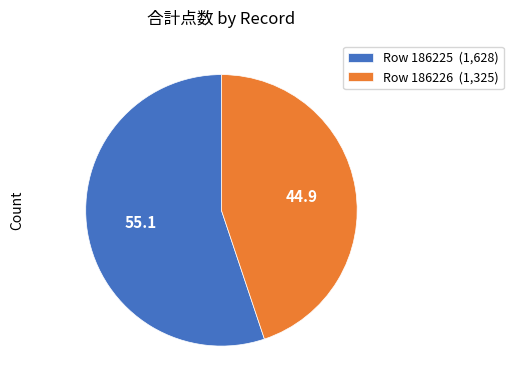

How many slices are in this pie chart?

2